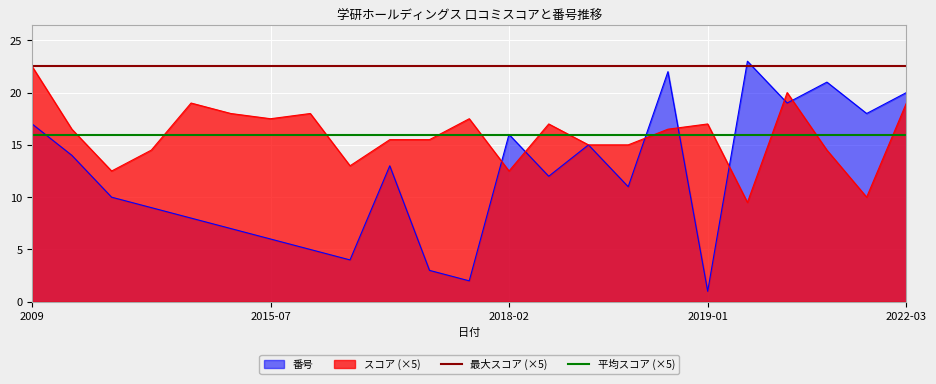

True or false: スコア (×5) has a value of 17.5 at 2015-07.

True